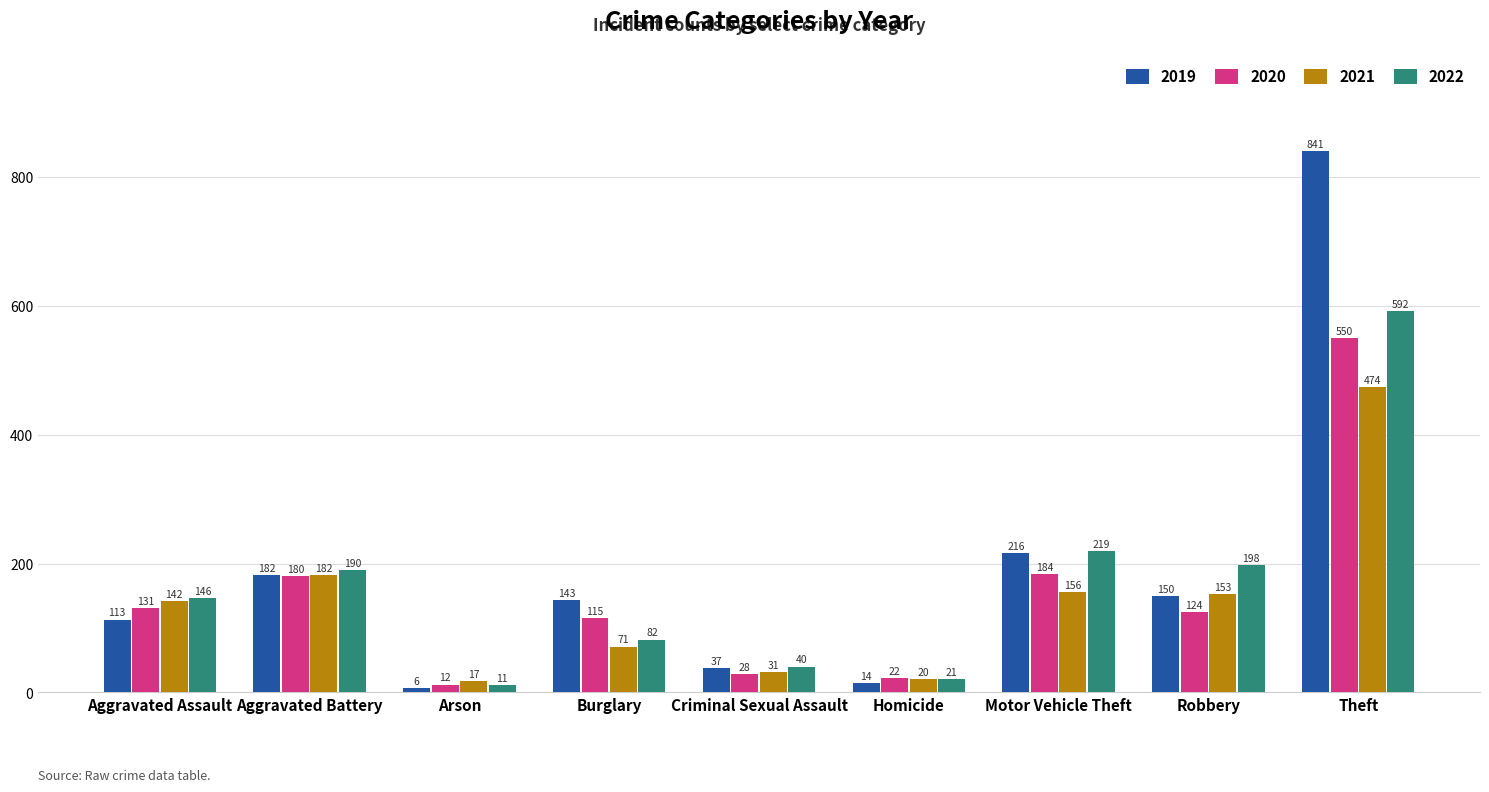

How many data points does each series have?

9